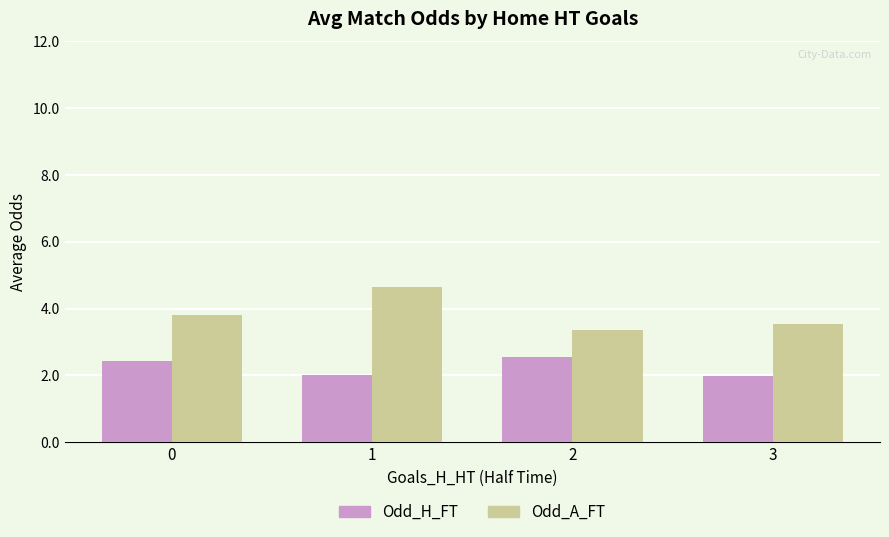

What is the sum of all Odd_H_FT values?

9.0